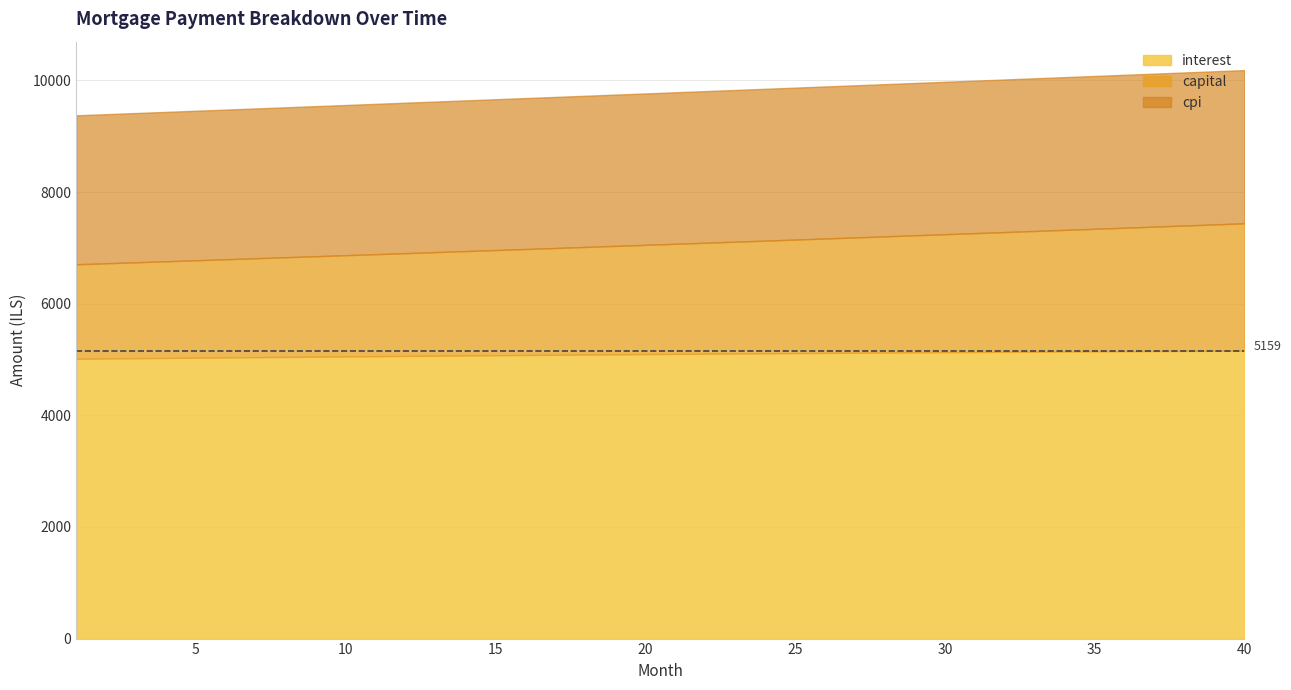

List the labels in order of value, smallest first.

1, 2, 3, 4, 5, 6, 7, 8, 9, 10, 11, 12, 13, 14, 15, 16, 17, 18, 19, 20, 21, 22, 23, 24, 25, 26, 27, 28, 29, 30, 31, 32, 33, 34, 35, 36, 37, 38, 39, 40